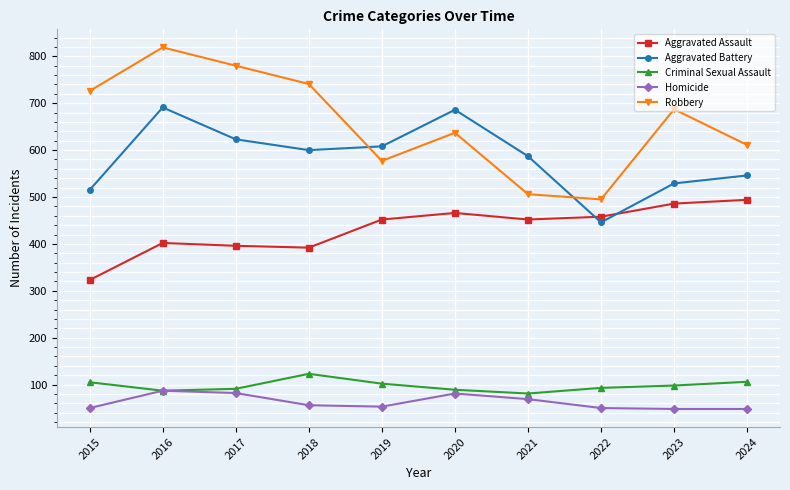

What is the value of the Aggravated Assault point at the 3rd from the left?

396